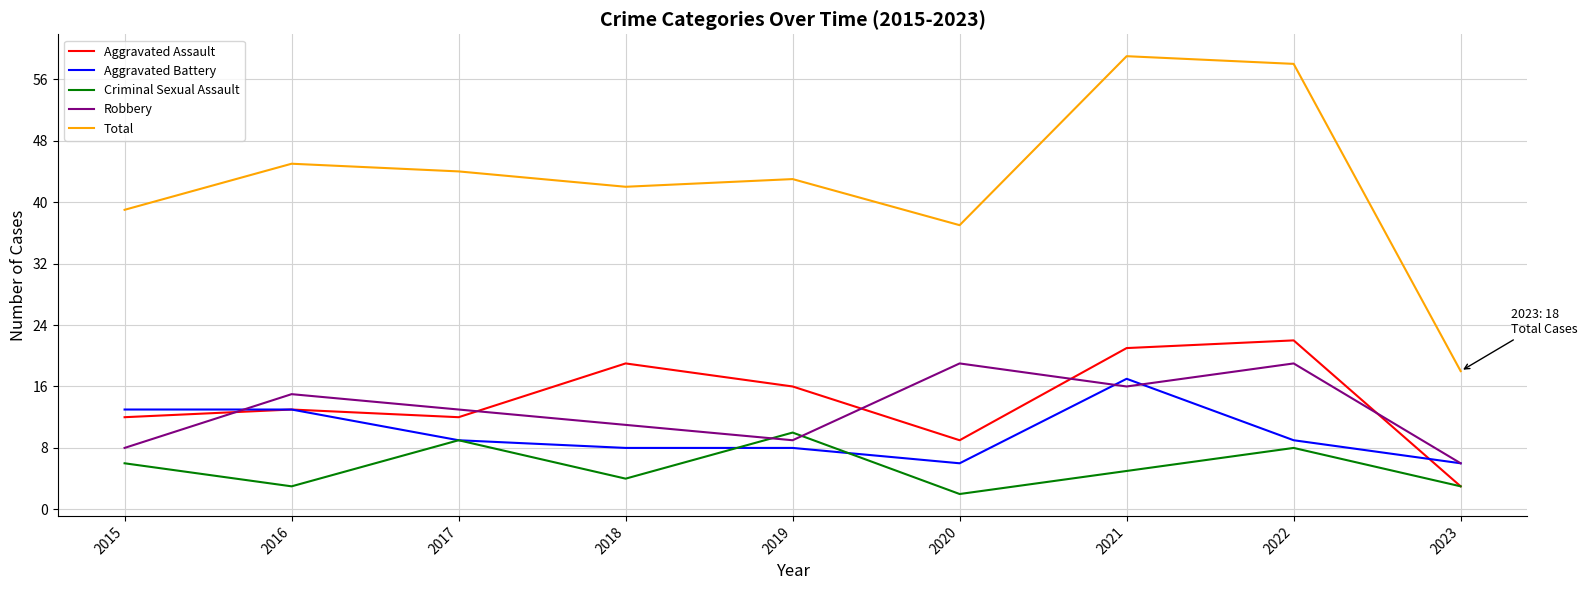

Which series has the largest range (max minus min)?

Total